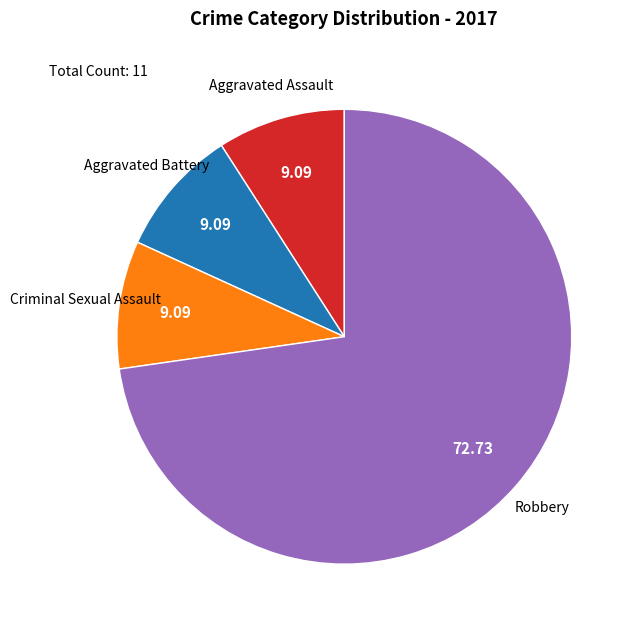

Is there any slice that represents more than half of the pie?

Yes